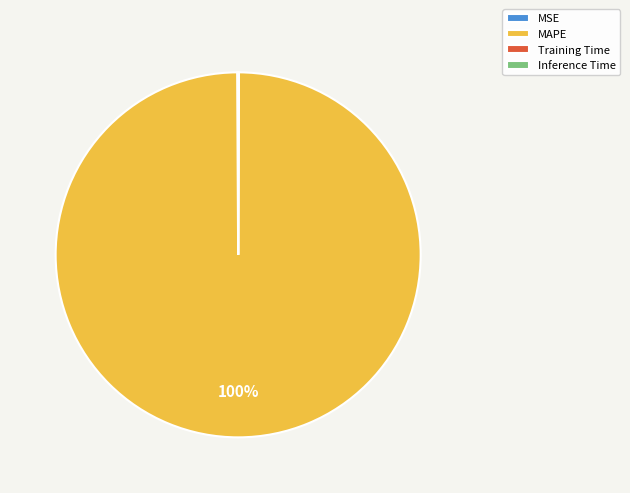

To the nearest percent, what is the average slice percentage?

25%